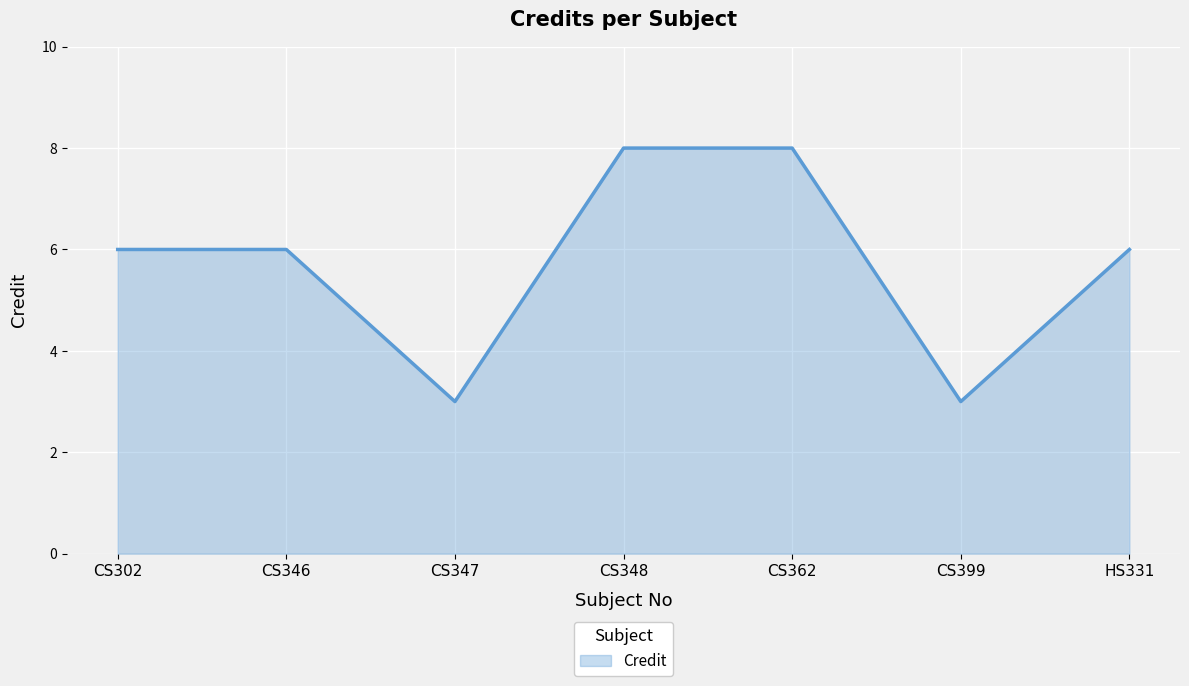

How many lines are shown in the chart?

1